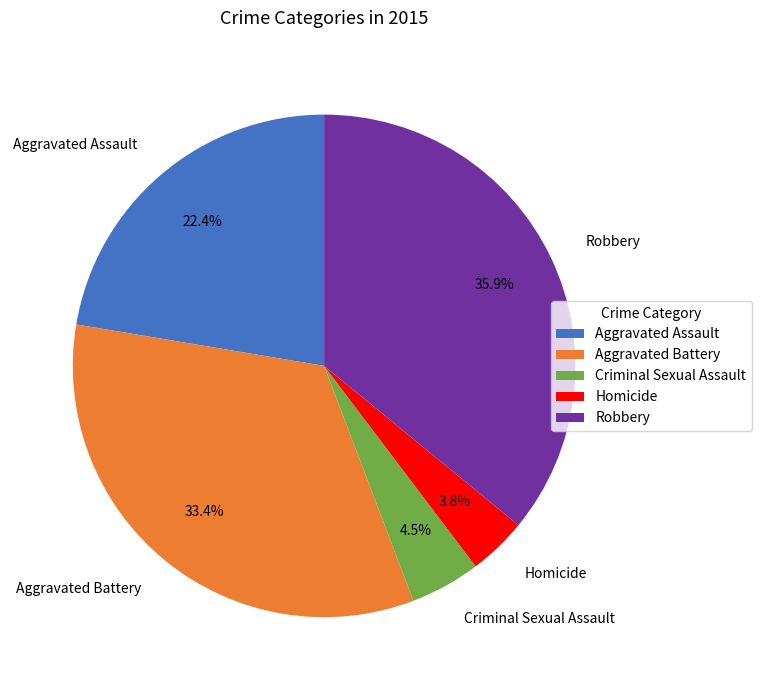

The Aggravated Battery slice represents 33% of the pie. True or false?

True